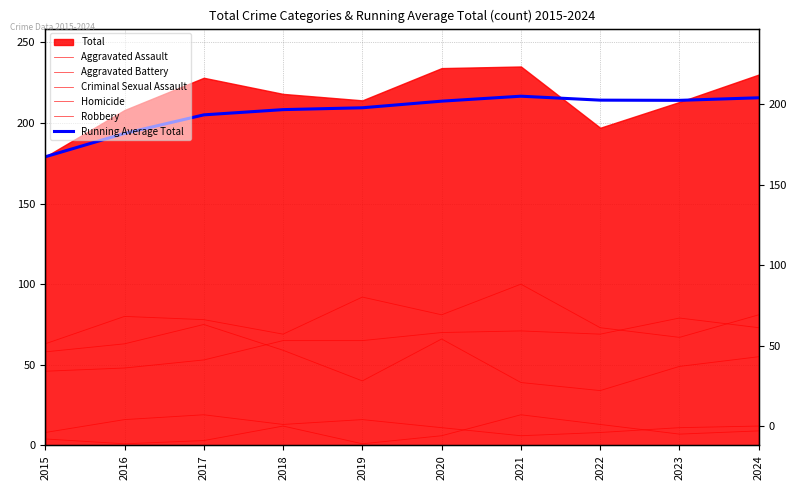

True or false: Aggravated Assault has a value of 46.0 at 2015.

True